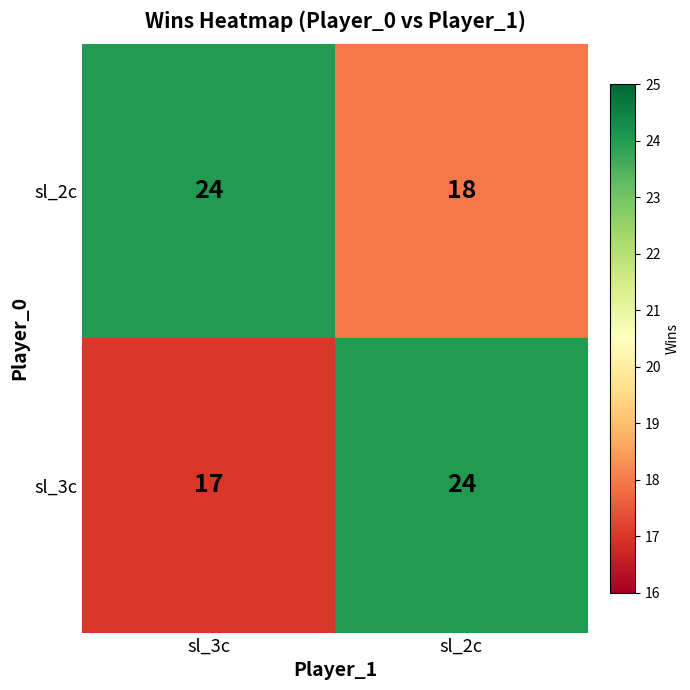

How many series are shown in this chart?

2